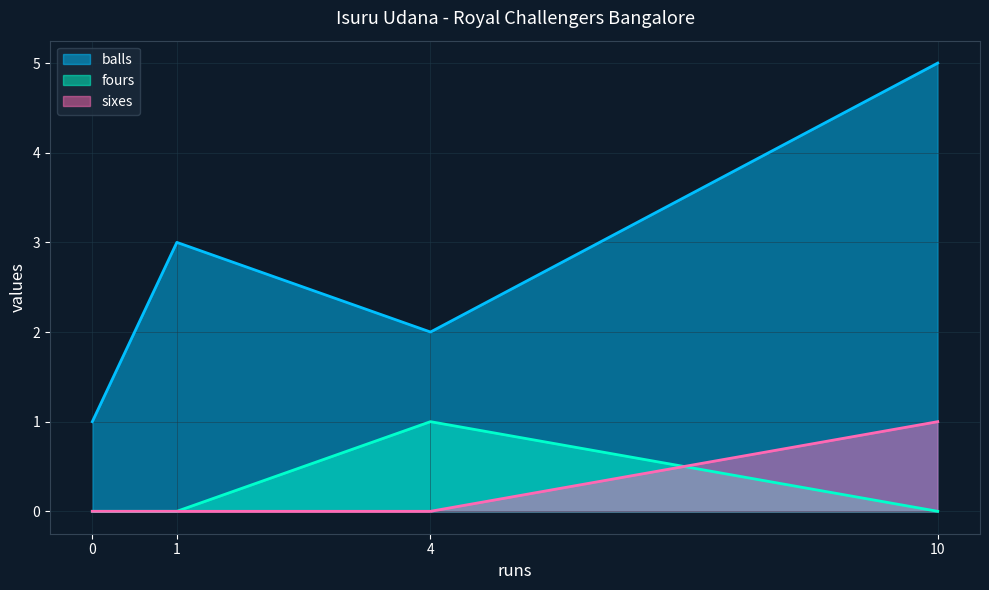

How many values in the sixes series exceed 0?

1